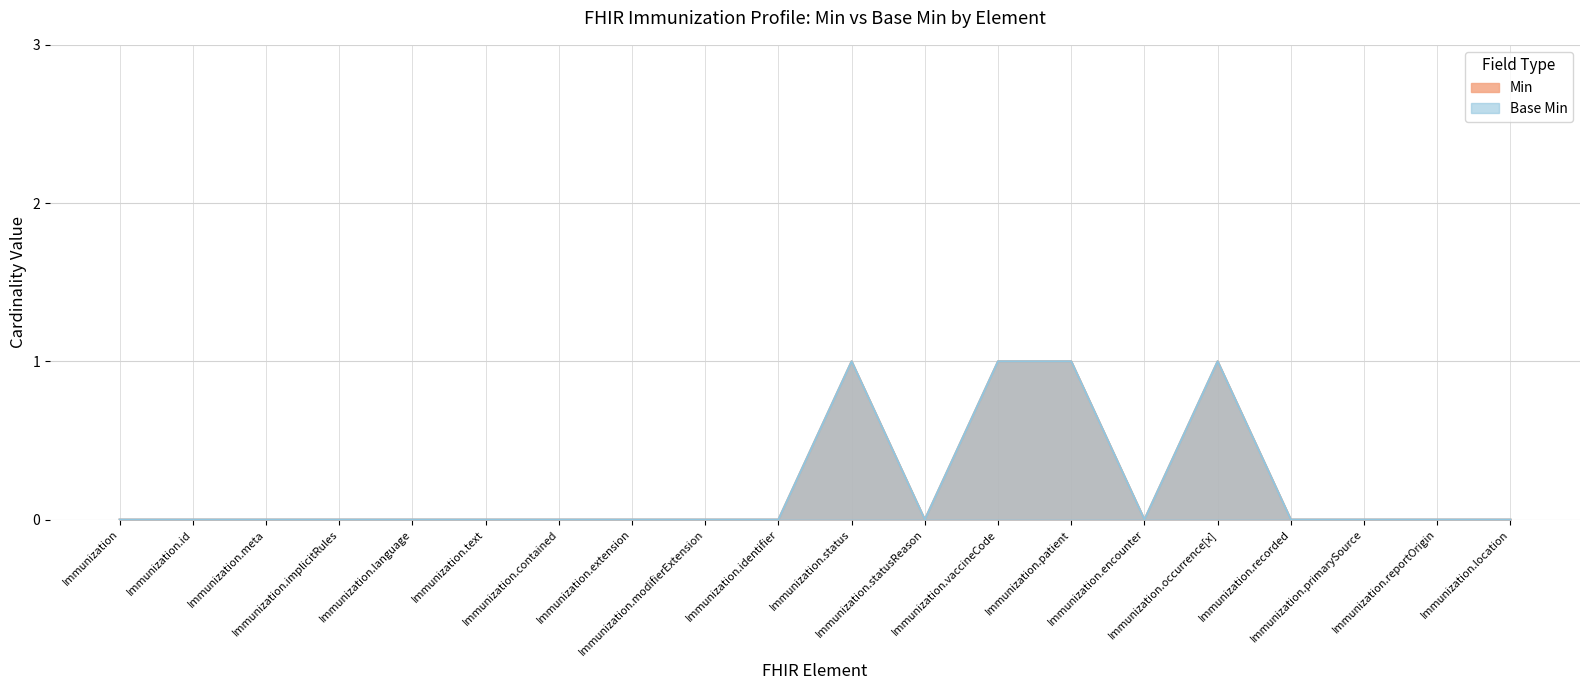

What is the difference between the second highest and second lowest values in the Min series?

1